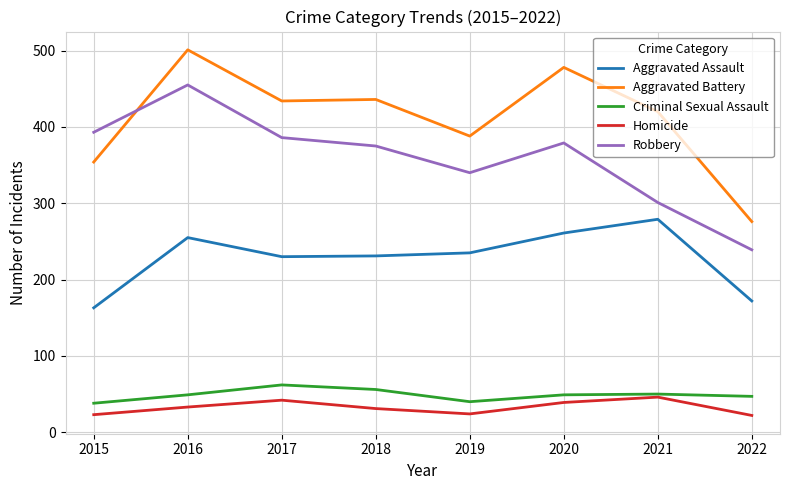

At which label does Robbery reach its minimum?

2022